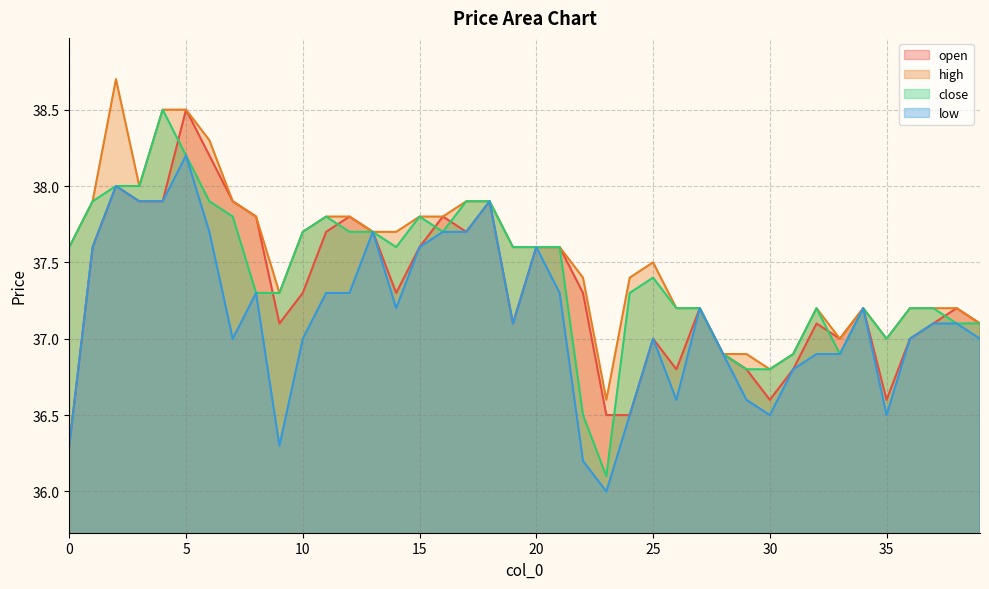

How many data points does each series have?

40